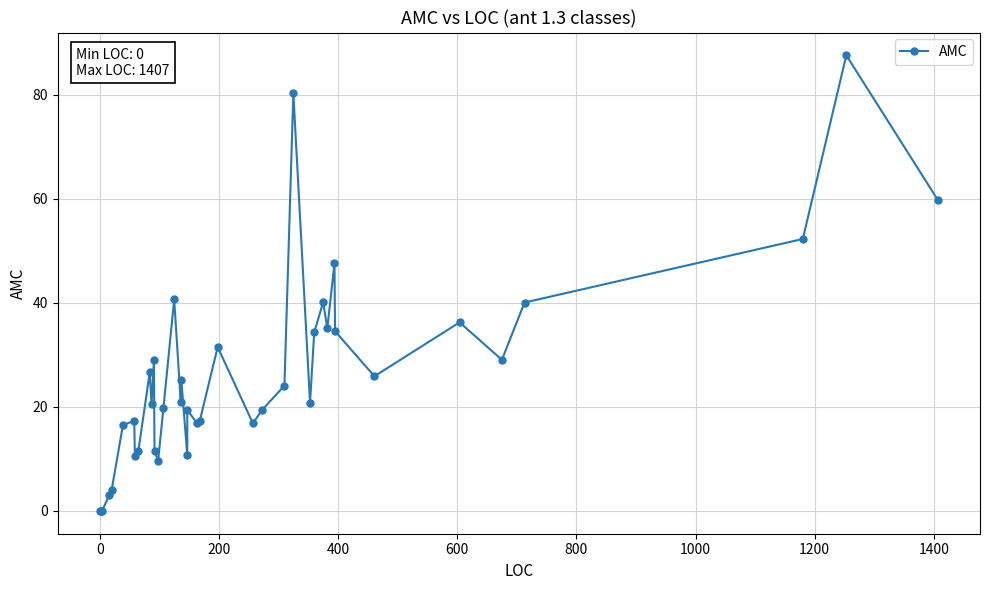

What is the average value?

26.2